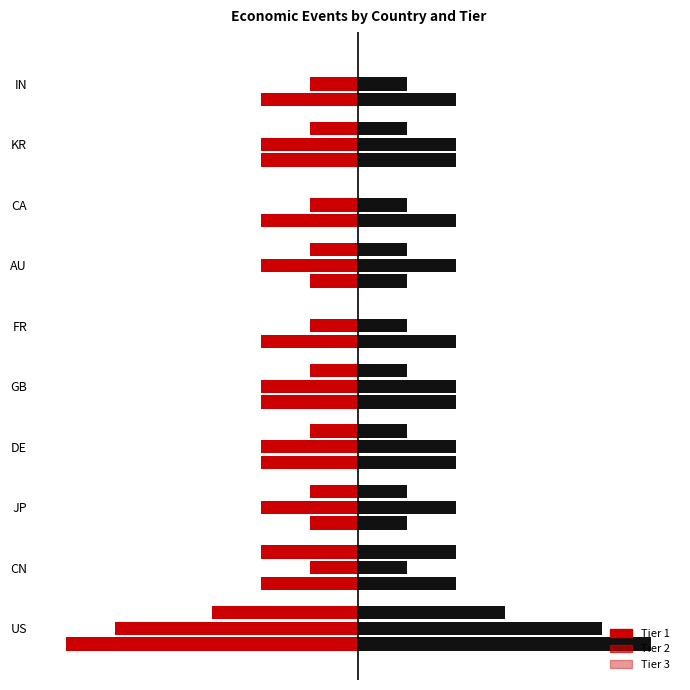

Is it true that Tier 3 equals -1 at GB?

False